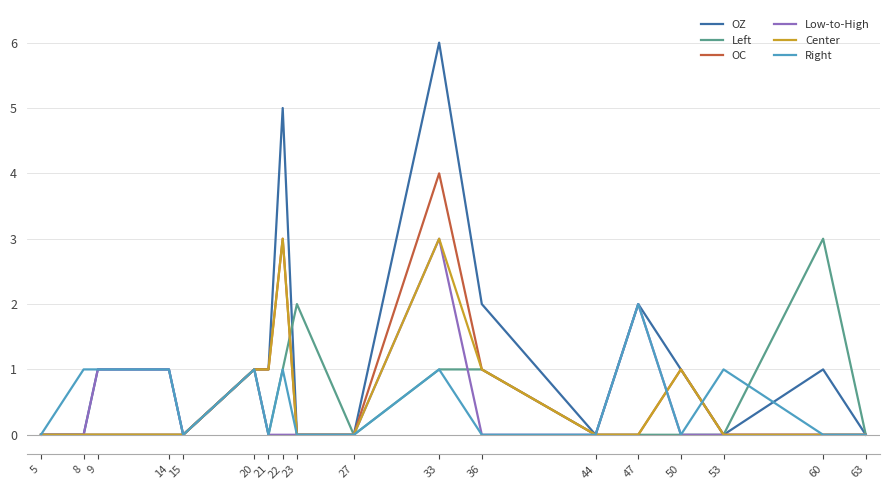

Is it true that OC equals 2 at 50?

False